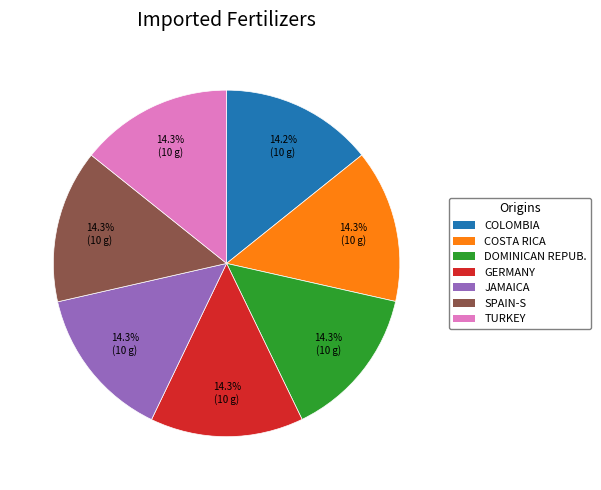

Count the number of slices in the pie.

7